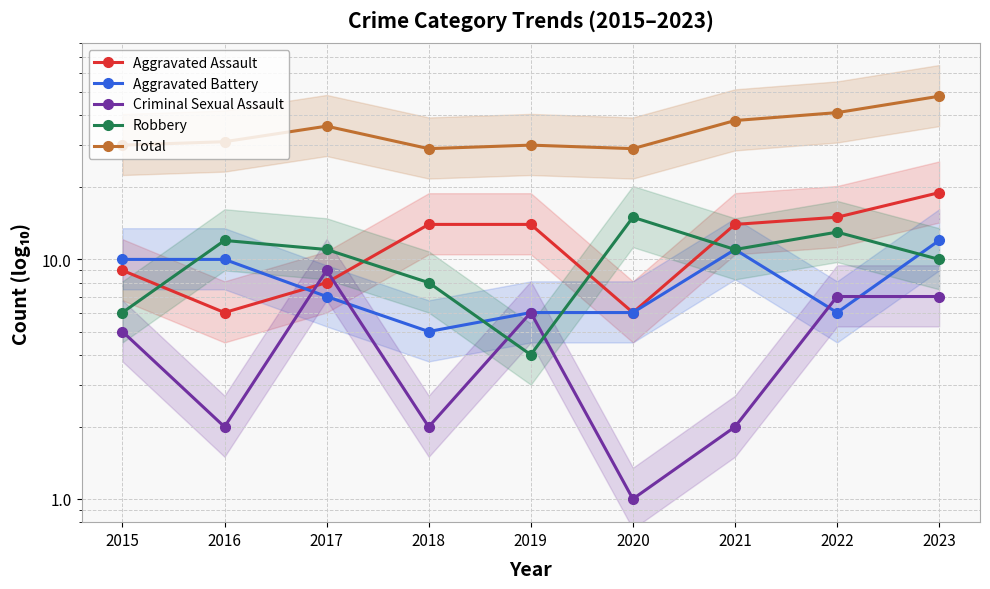

Which series has the largest range (max minus min)?

Total